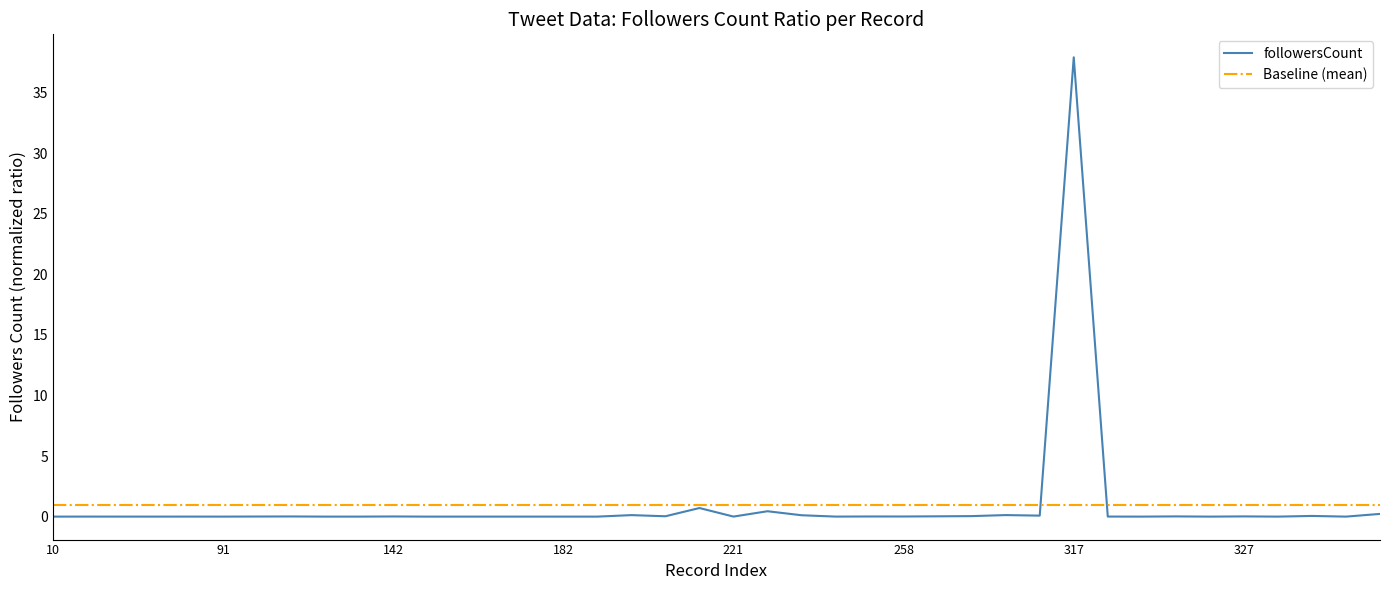

What is the maximum value for followersCount?

37.9